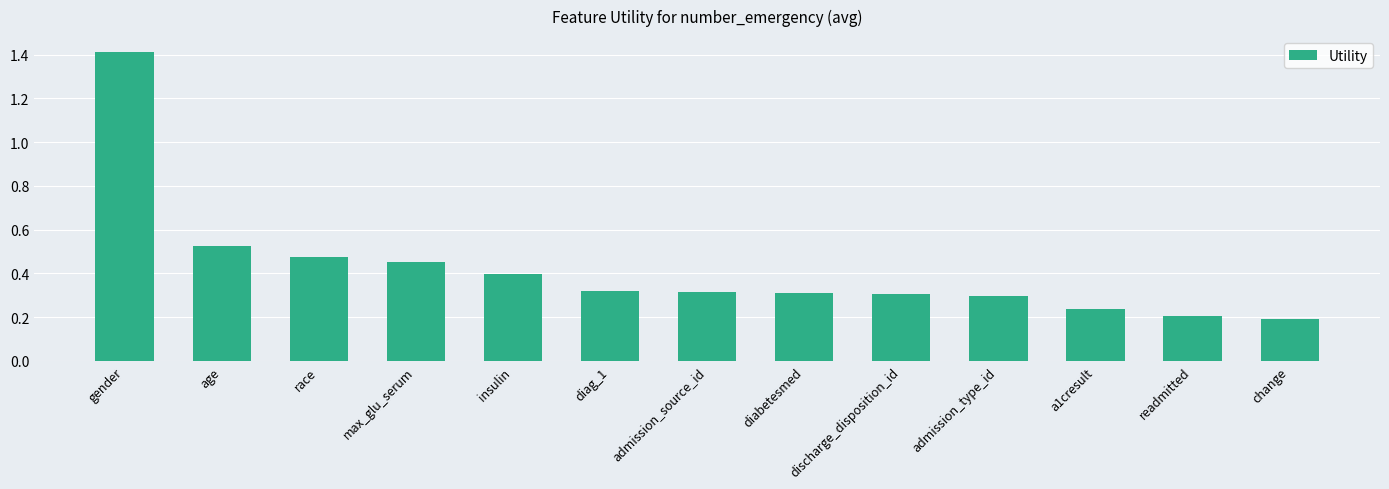

What is the difference between the values at gender and a1cresult?

1.2